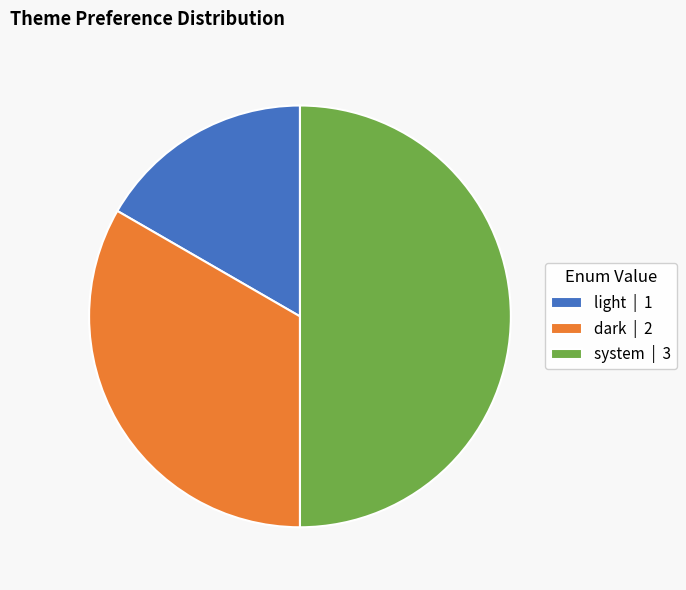

Between dark | 2 and light | 1, which is larger?

dark | 2